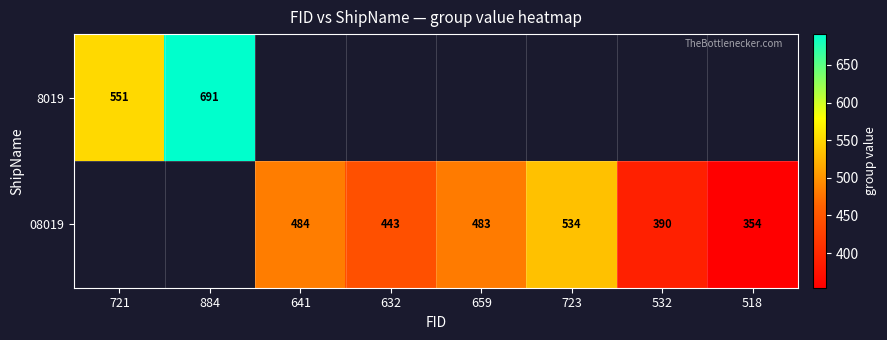

The 8019 series shows 924 at 721. True or false?

False